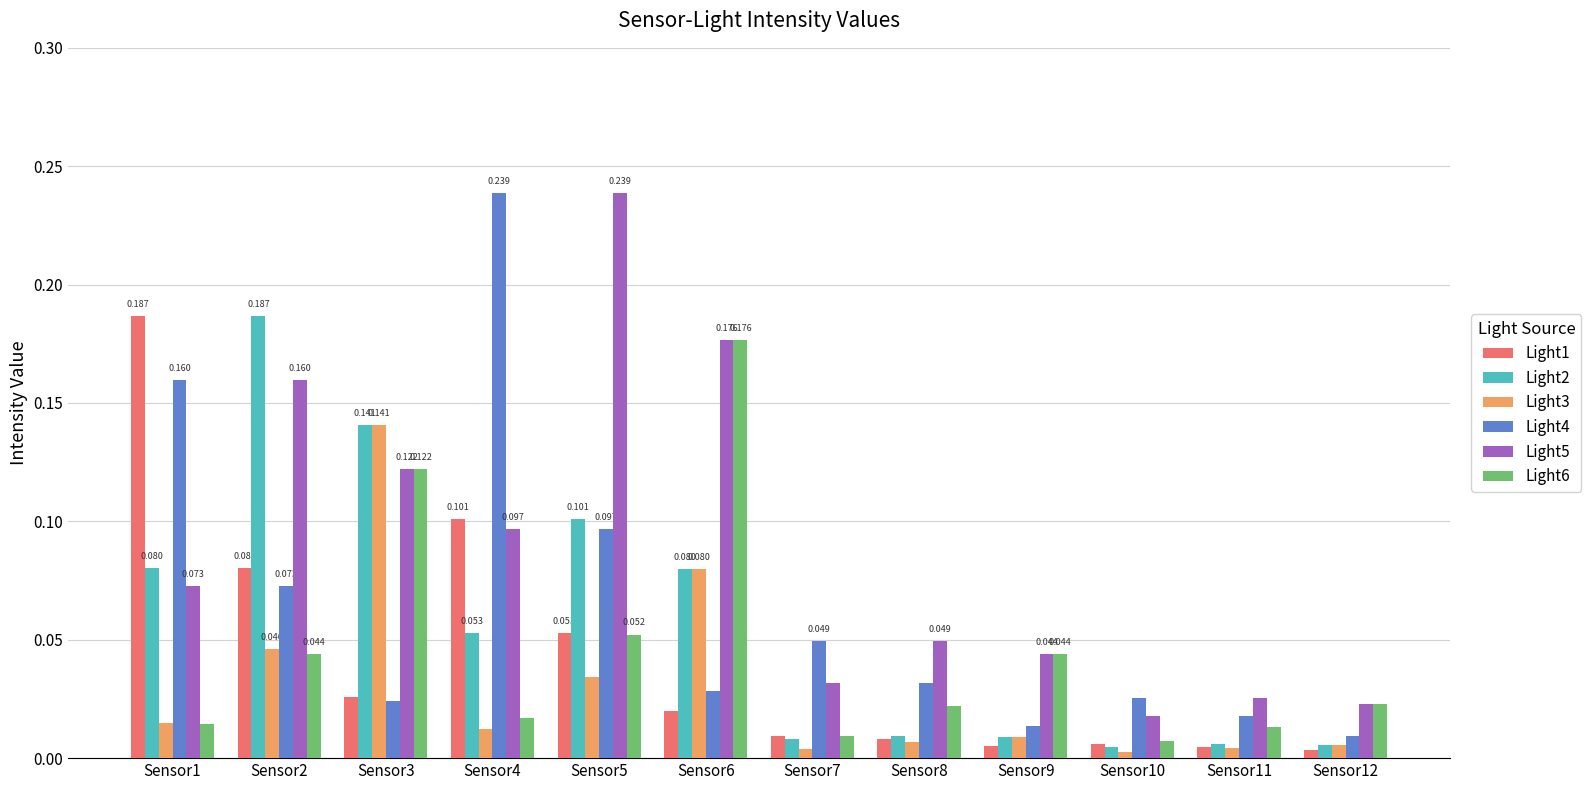

How many data points does each series have?

12